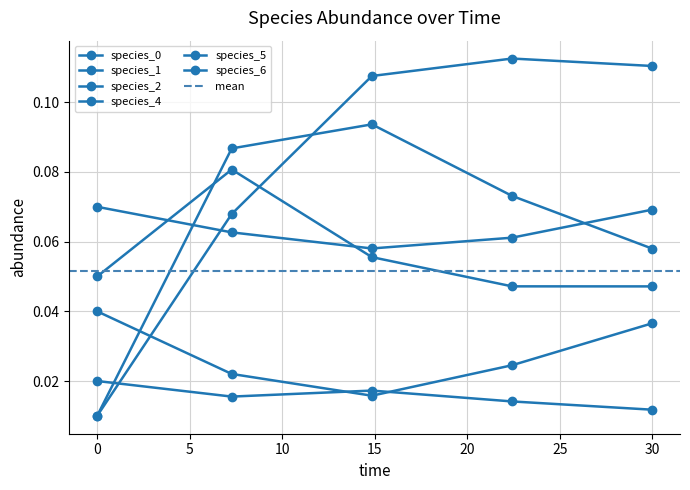

Which series has the largest total across all categories?

species_6